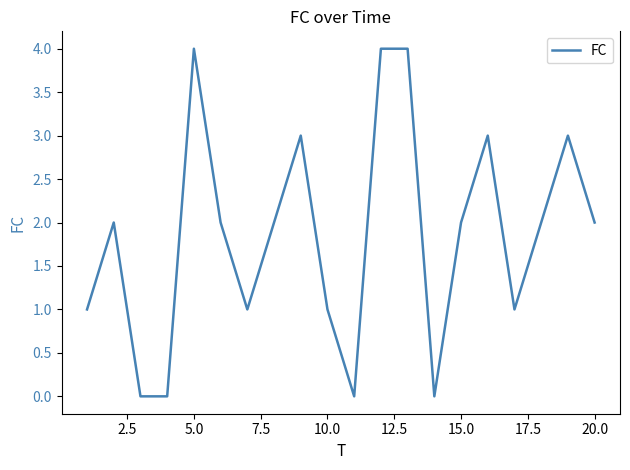

What is the greatest value displayed?

4